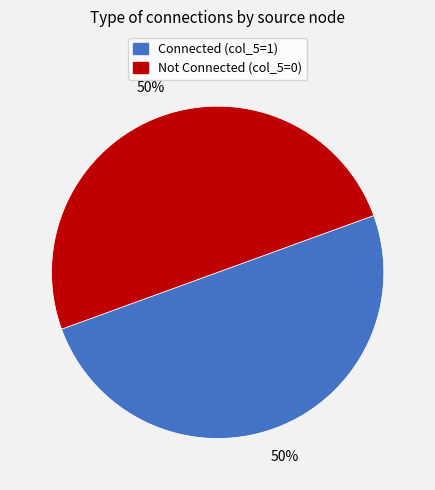

To the nearest percent, what is the average slice percentage?

50%